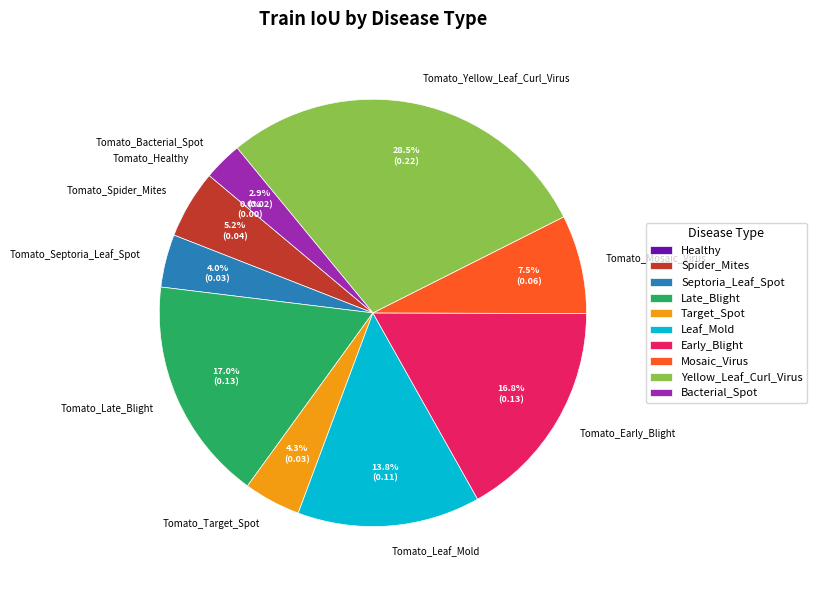

Between Tomato_Bacterial_Spot and Tomato_Spider_Mites, which is larger?

Tomato_Spider_Mites